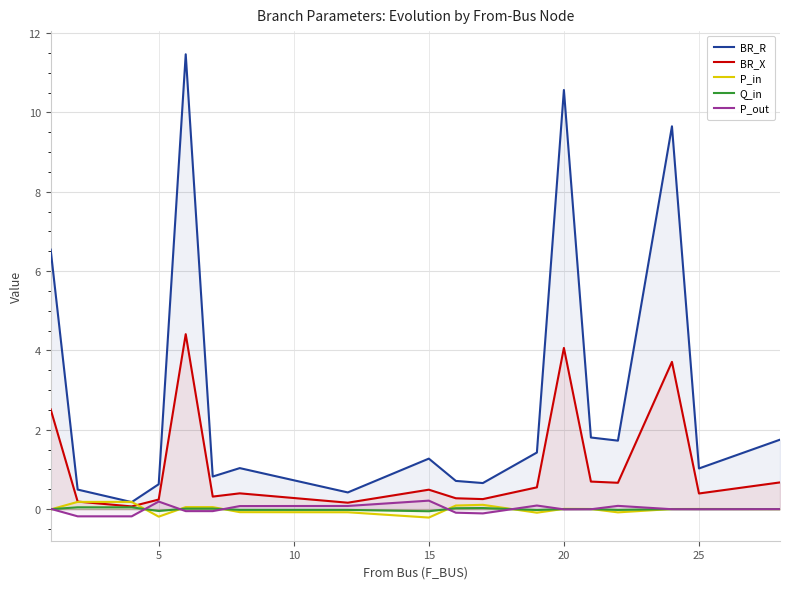

How many interior local peaks does the Q_in series have?

5